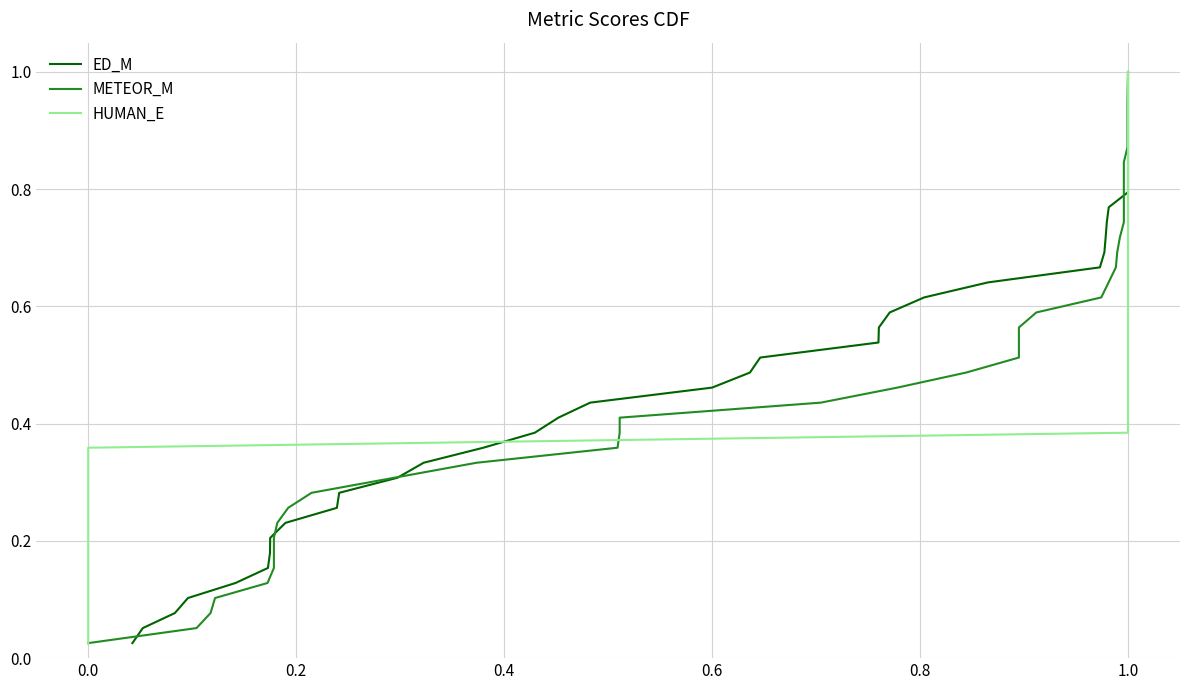

Does the chart have visible grid lines?

Yes